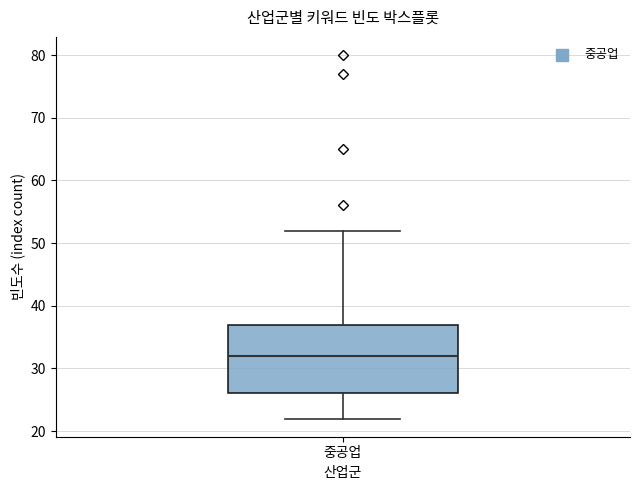

Read this box plot against the y-axis: the position of the median line, the range covered by the box, and the ends of both whiskers. The values are not printed on the chart, so give them approximately, as read against the axis.

median 32, box 26 to 37, whiskers 22 to 52